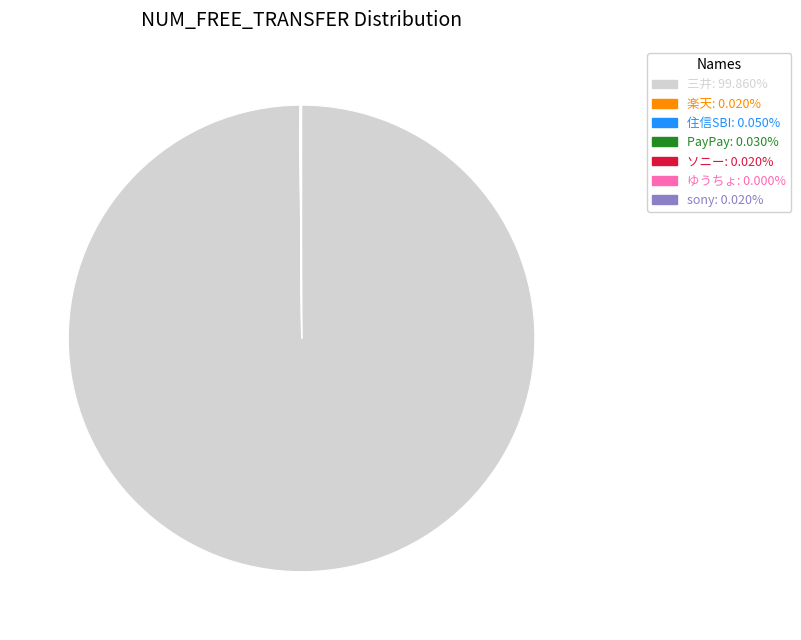

Which category has the biggest portion of the pie?

三井